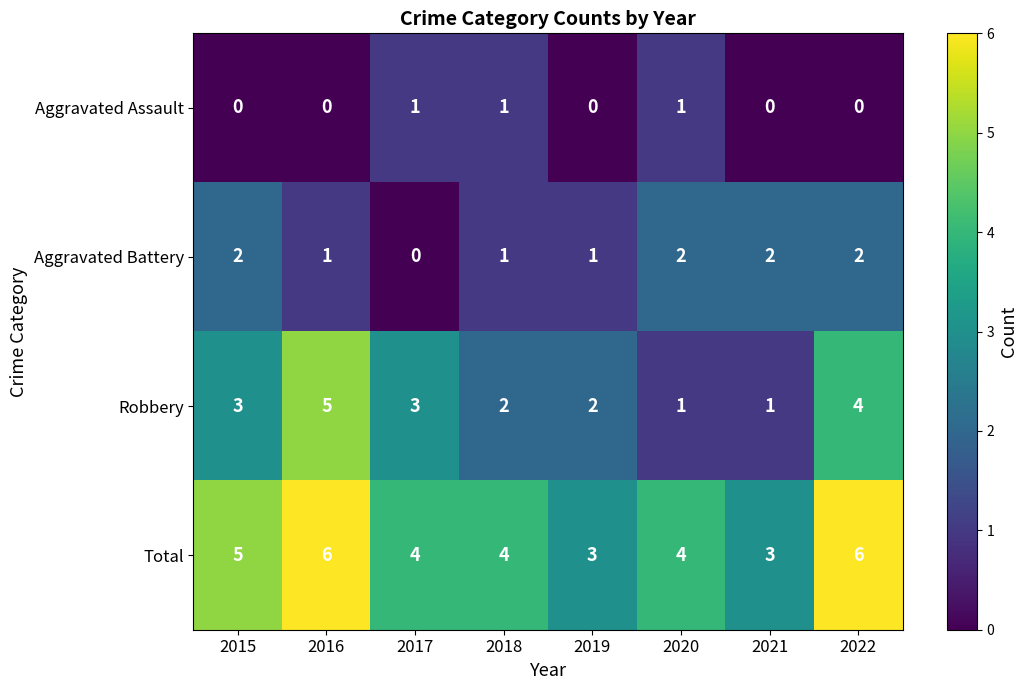

Count the number of data series in this chart.

4